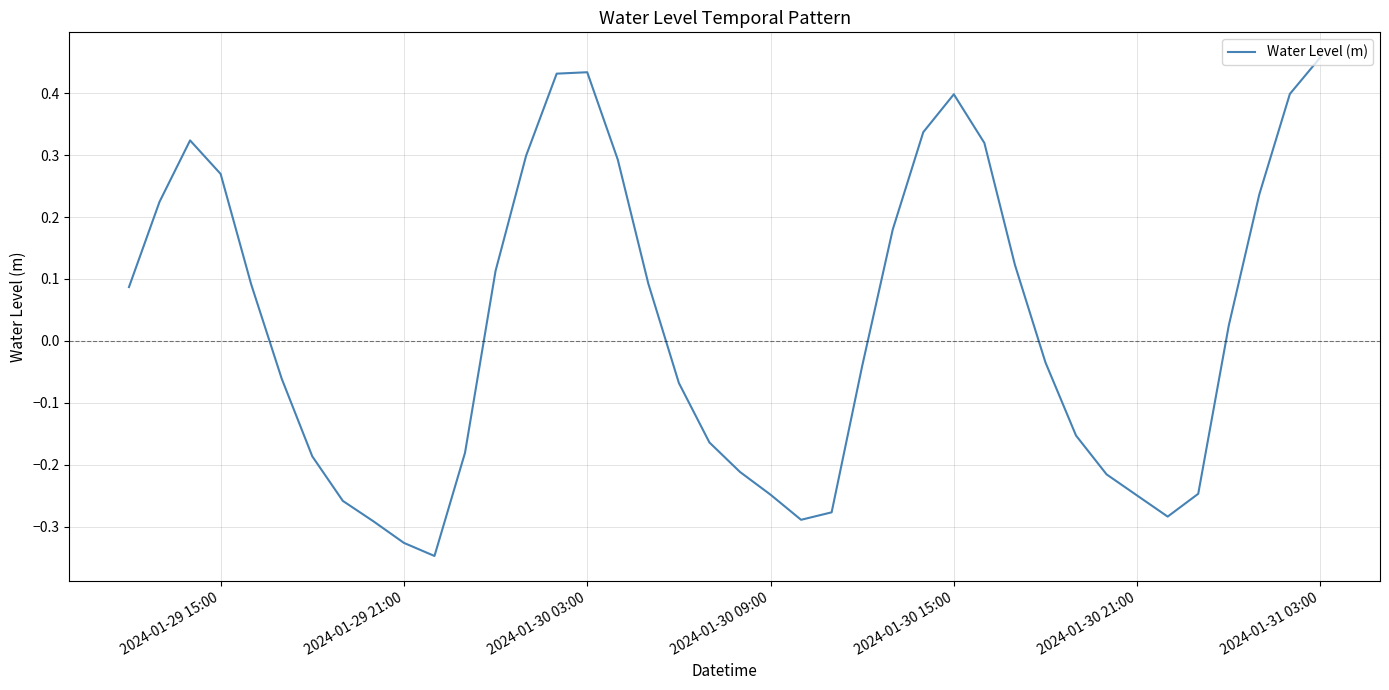

What is the difference between the maximum and minimum values?

0.8